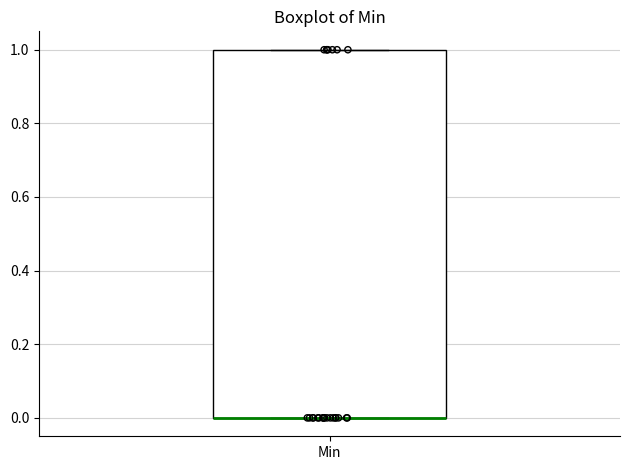

Transcribe this box plot: give where the median line is, the range the box spans, and where the two whiskers end, as read against the y-axis. The values are not printed on the chart, so give them approximately, as read against the axis.

median 0 (drawn on the box's lower edge), box 0 to 1, whiskers 0 to 1